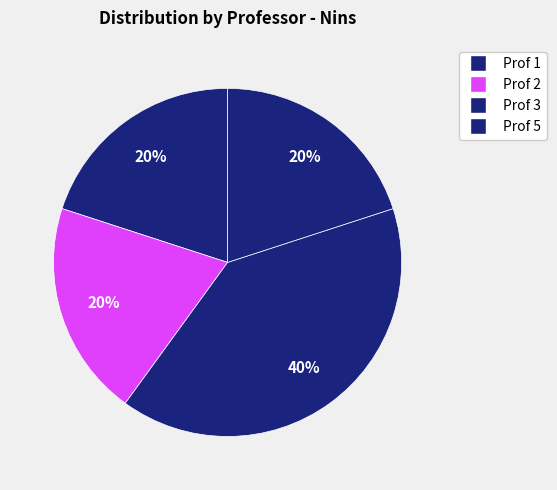

Count the number of slices in the pie.

4